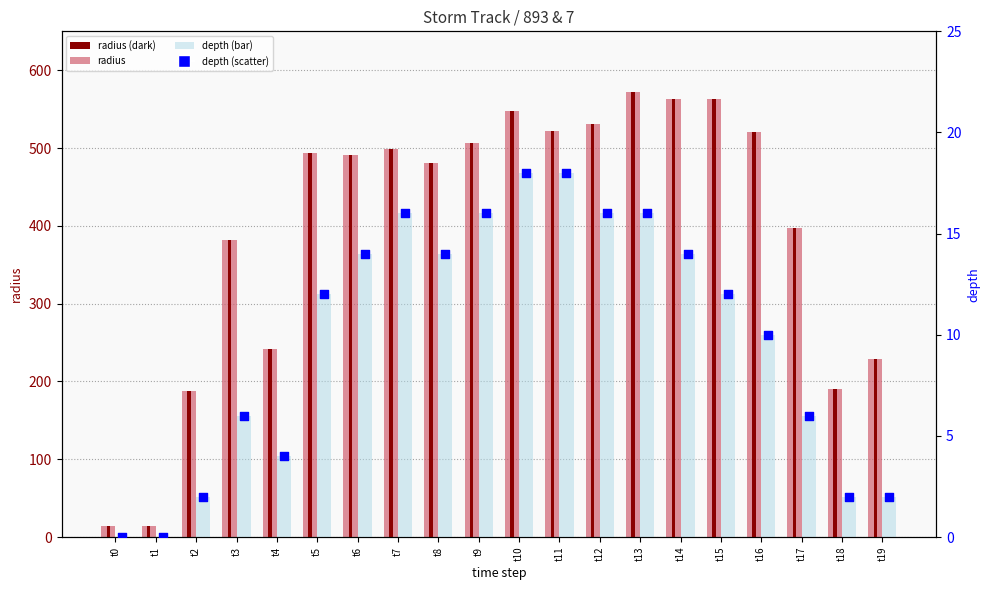

What is the total value across all series at t17?

807.4